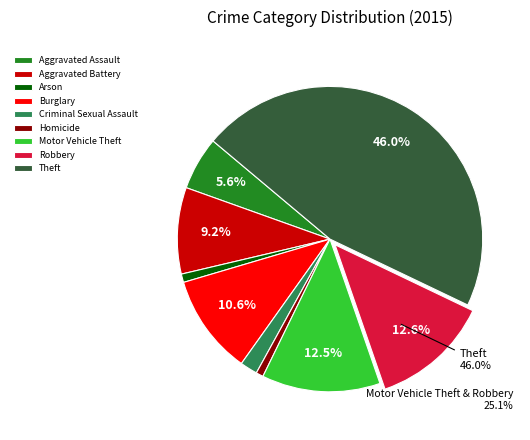

Combined, what portion of the pie is Arson and Burglary?

11.5%